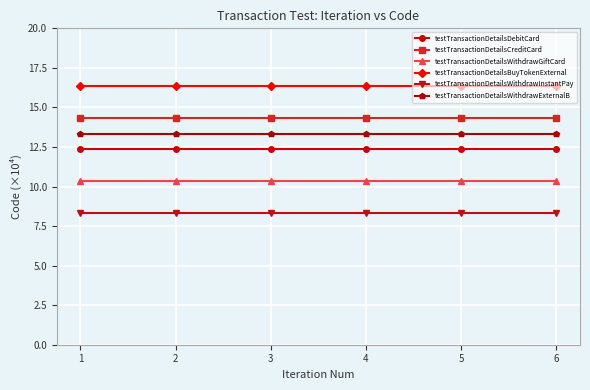

What is the highest value of the testTransactionDetailsWithdrawGiftCard series?

10.3